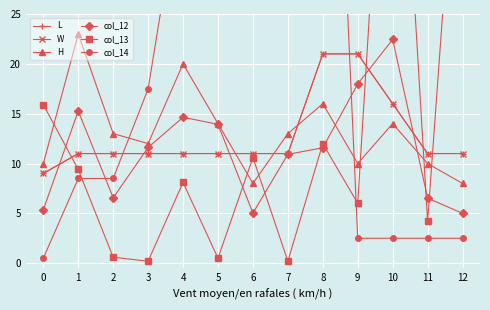

What is the value of the L point at the 7th from the left?

11.0